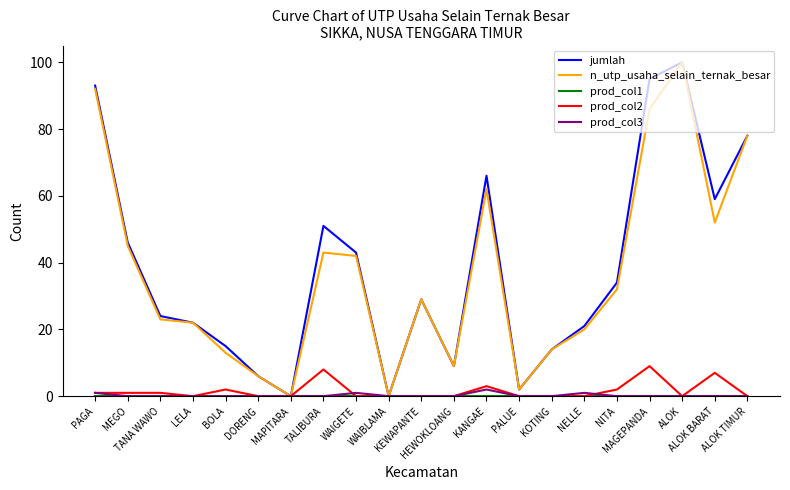

What is the maximum value shown in the chart?

100